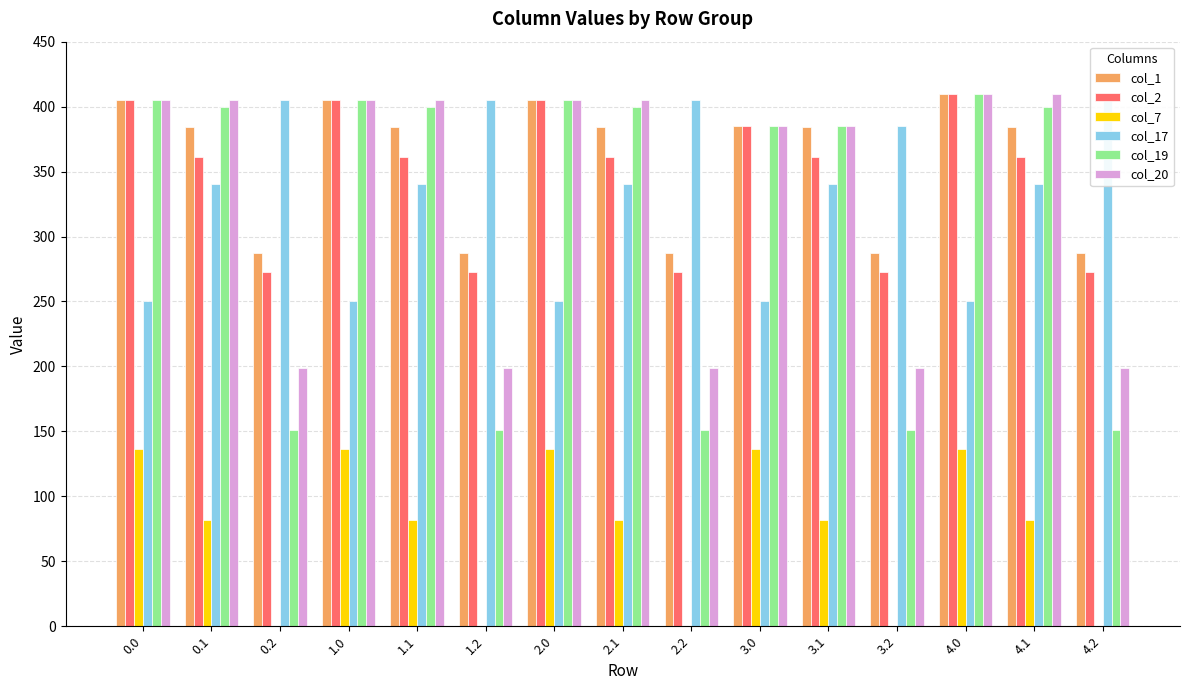

Reading left to right, what are all the values shown in this chart?

col_1: 405.0	384.6	287.1	405.0	384.6	287.1	405.0	384.6	287.1	385.0	384.6	287.1	410.0	384.6	287.1
col_2: 405.0	361.1	272.7	405.0	361.1	272.7	405.0	361.1	272.7	385.0	361.1	272.7	410.0	361.1	272.7
col_7: 136.4	81.6	0.0	136.4	81.6	0.0	136.4	81.6	0.0	136.4	81.6	0.0	136.4	81.6	0.0
col_17: 250.3	340.1	405.0	250.3	340.1	405.0	250.3	340.1	405.0	250.3	340.1	385.0	250.3	340.1	410.0
col_19: 405.0	399.7	151.1	405.0	399.7	151.1	405.0	399.7	151.1	385.0	385.0	151.1	410.0	399.7	151.1
col_20: 405.0	405.0	199.2	405.0	405.0	199.2	405.0	405.0	199.2	385.0	385.0	199.2	410.0	410.0	199.2